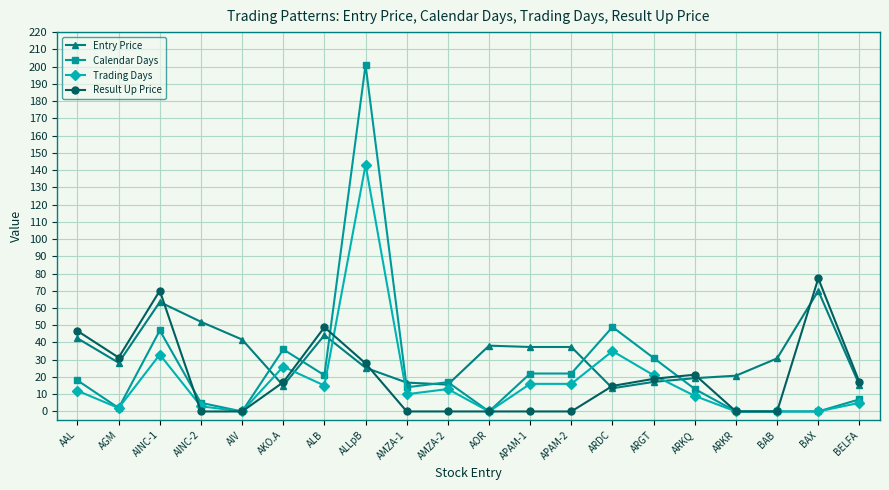

Where is the first local minimum for Calendar Days?

AGM